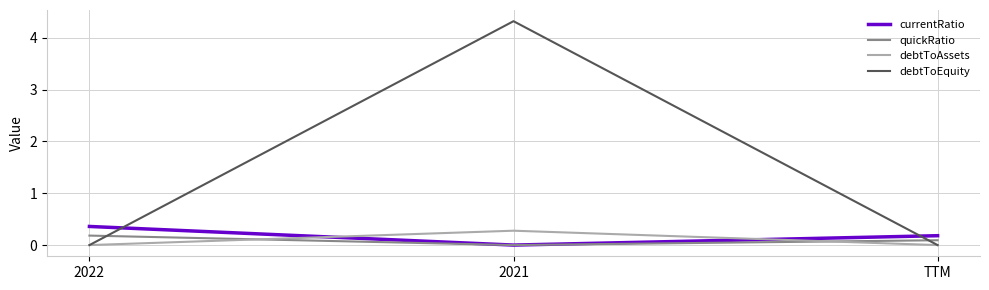

What is the highest value of the currentRatio series?

0.4